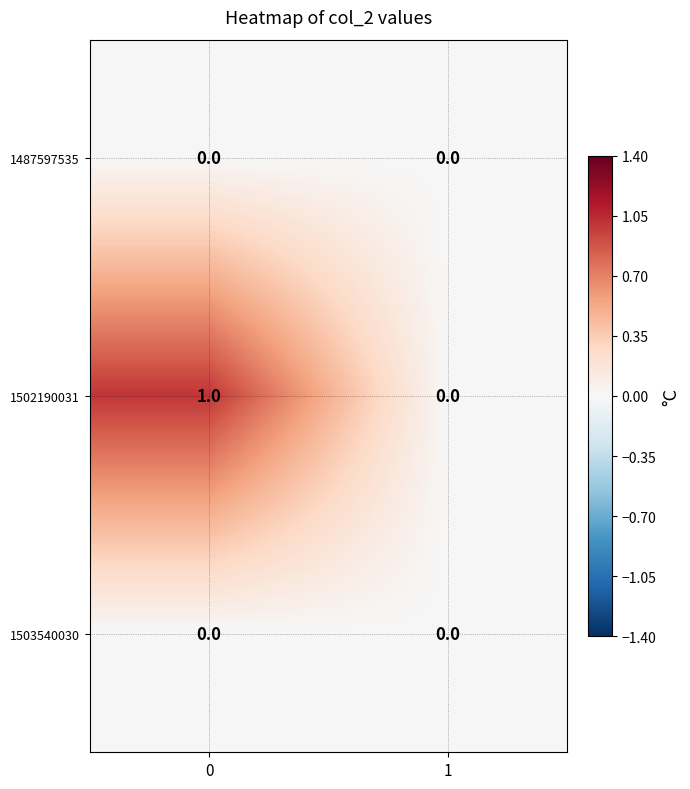

Which series has the largest range (max minus min)?

1502190031